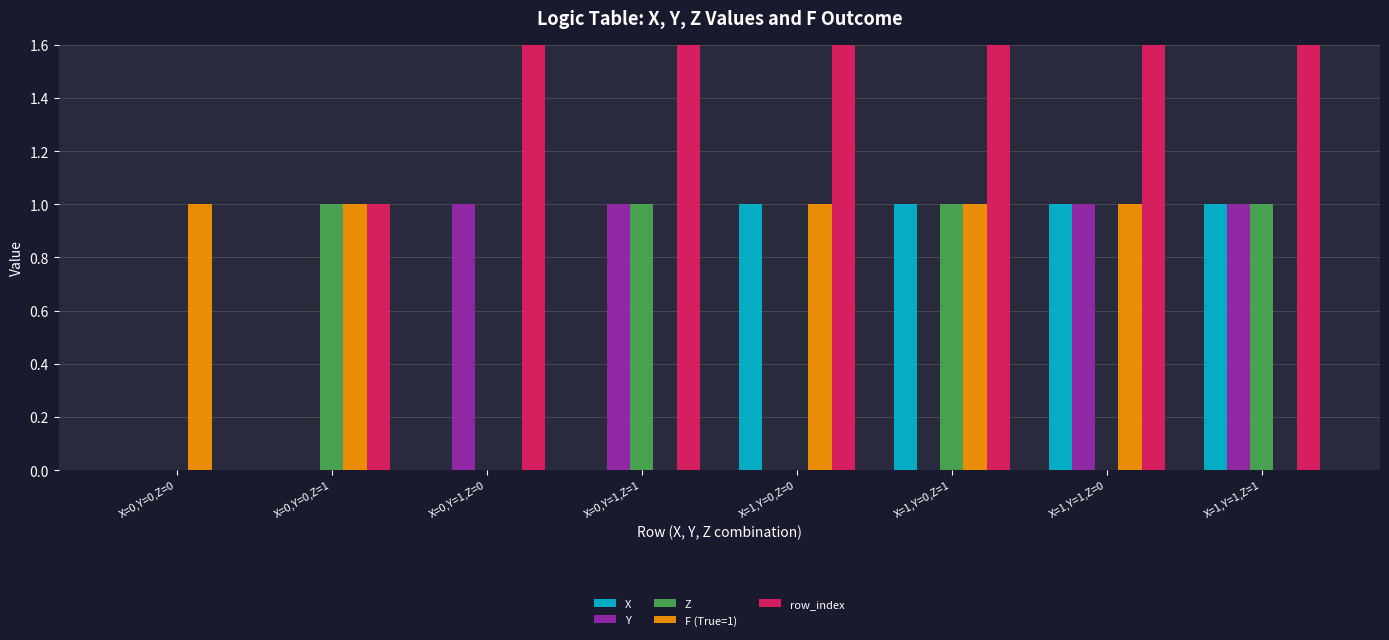

Which series has the largest total across all categories?

row_index